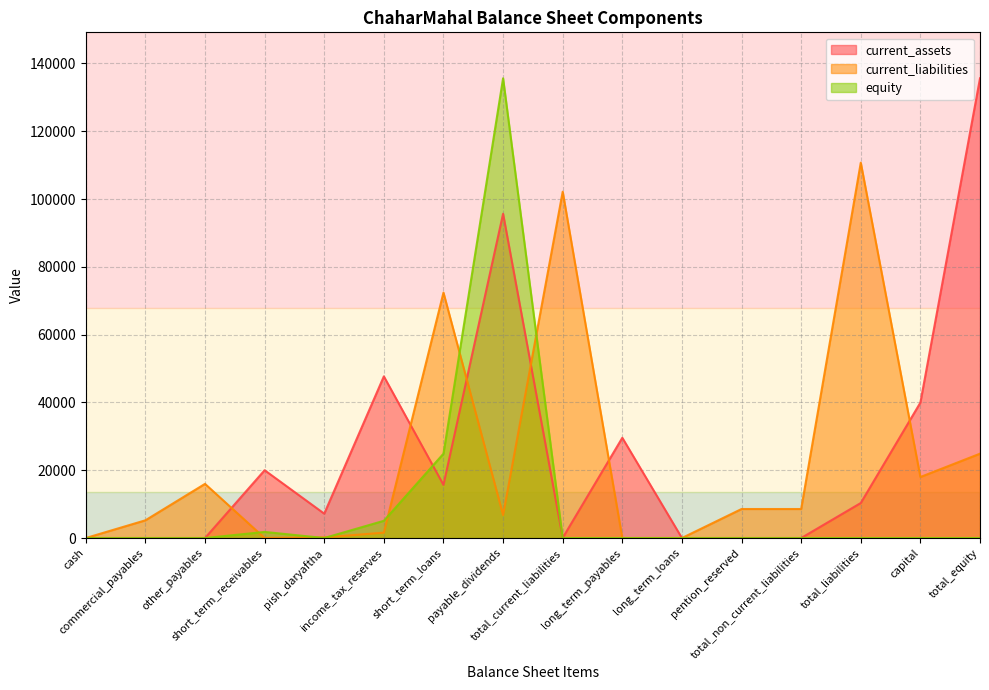

What is the approximate value of equity at short_term_loans?

24882